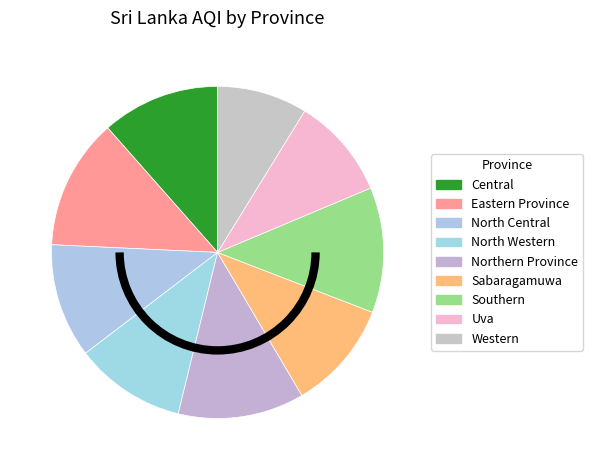

Does Sabaragamuwa account for over 50% of the chart?

No